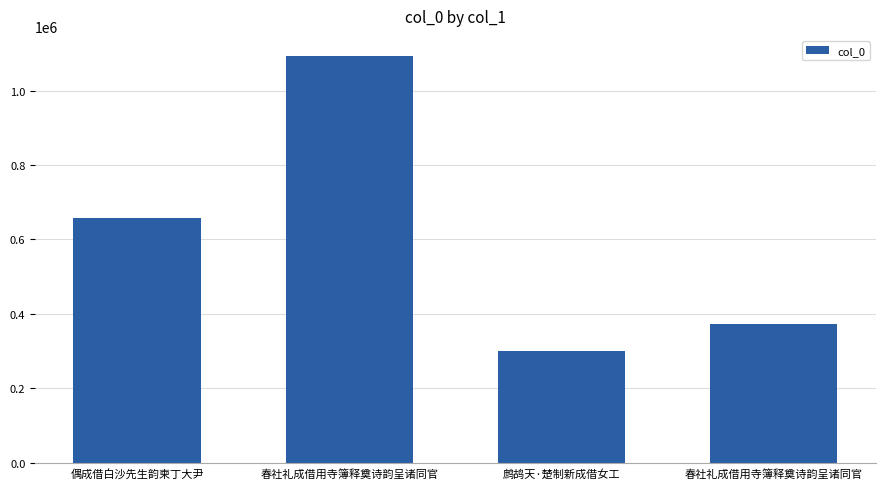

How many bars are there in total?

4